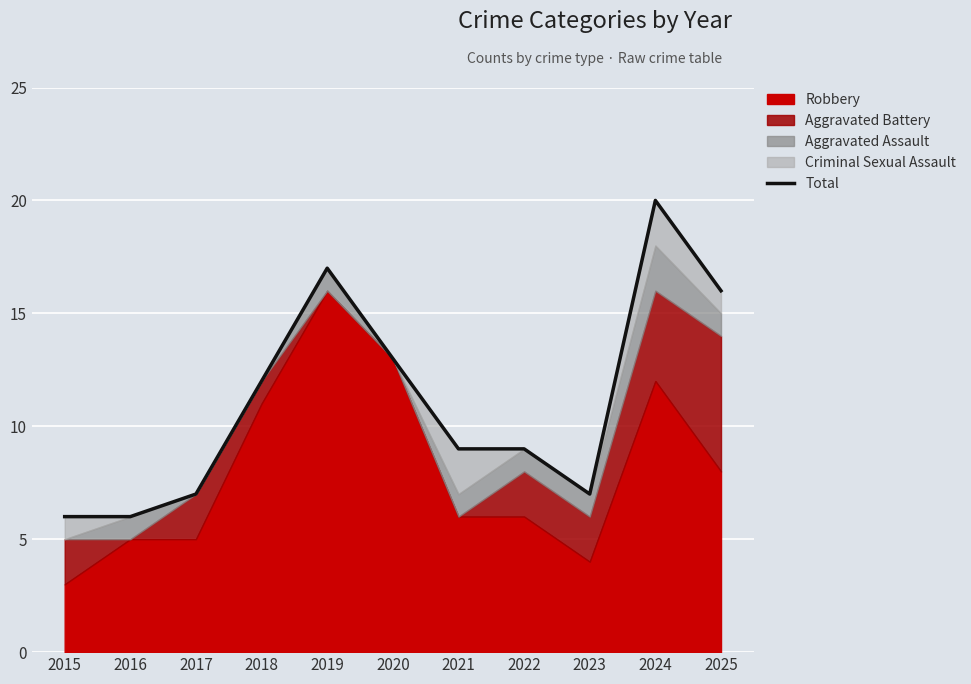

At which category does the data reach its first local peak?

2019